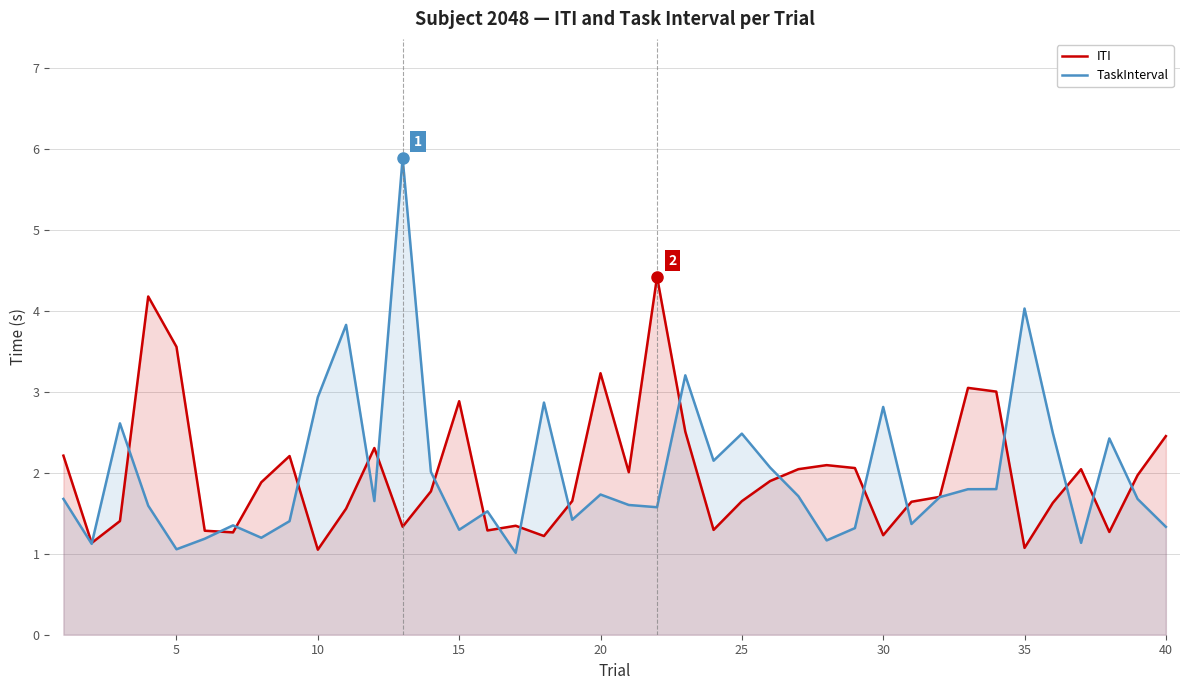

The value of ITI at 10 is 1.0. True or false?

True